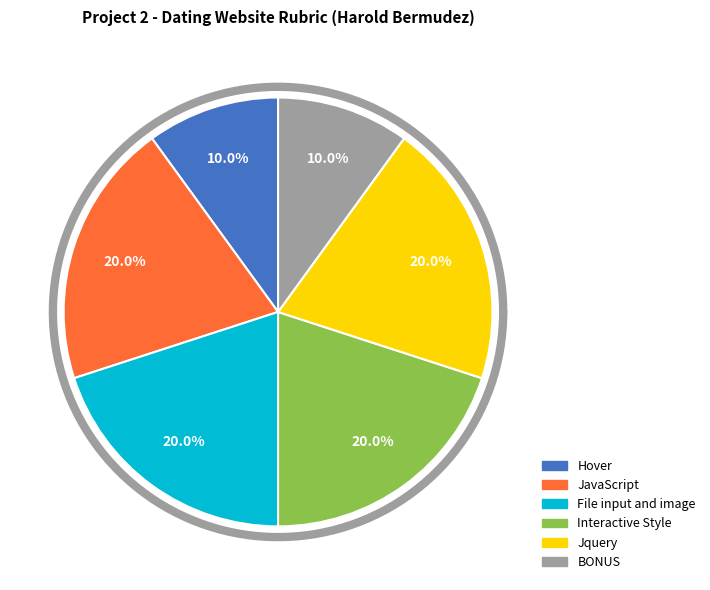

Rank the categories by value from lowest to highest.

Hover, BONUS, JavaScript, File input and image, Interactive Style, Jquery